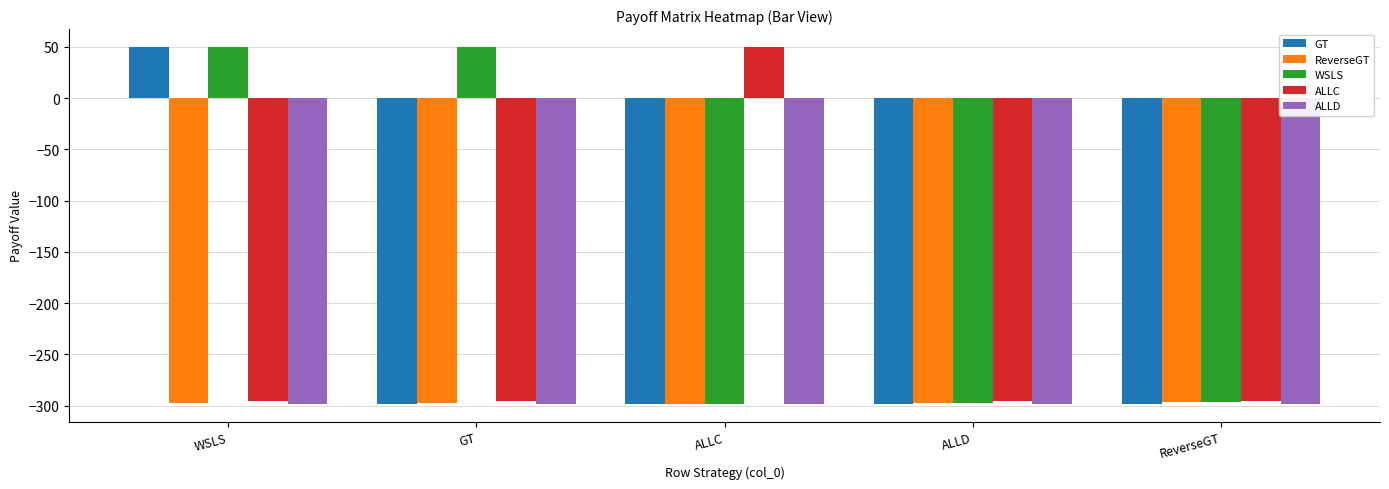

What is the sum of all WSLS values?

-792.0